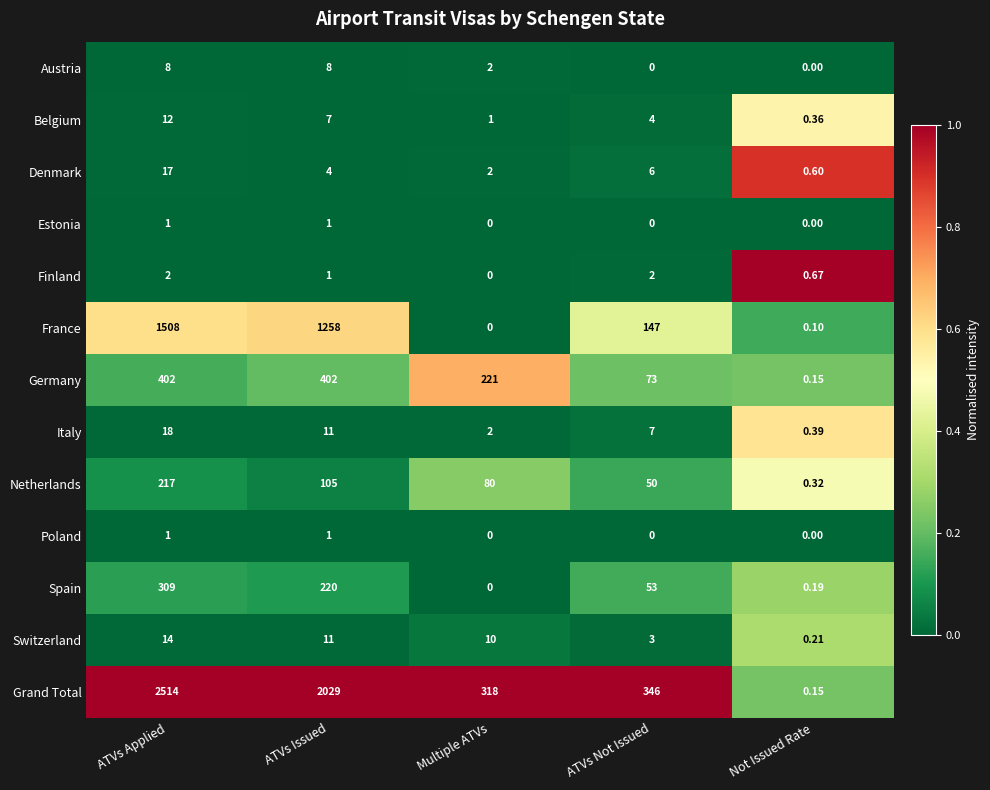

Between ATVs Applied and ATVs Issued, which series saw the biggest shift?

Grand Total